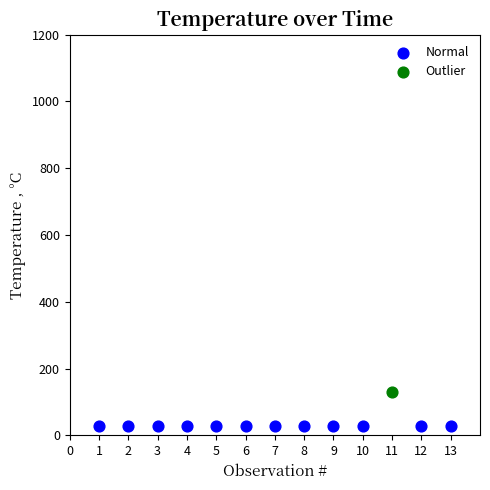

What are all the series names shown in the legend?

Normal, Outlier